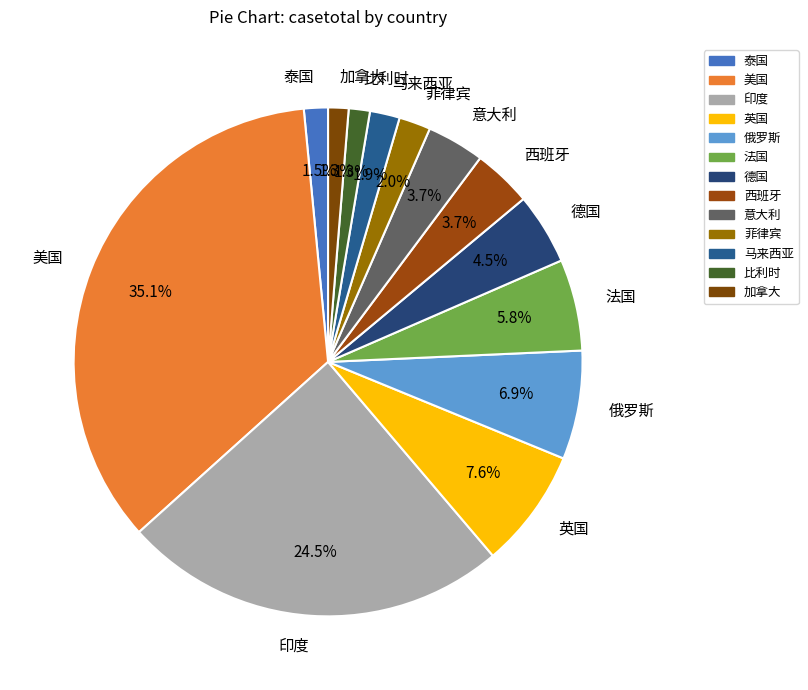

How many slices are in this pie chart?

13